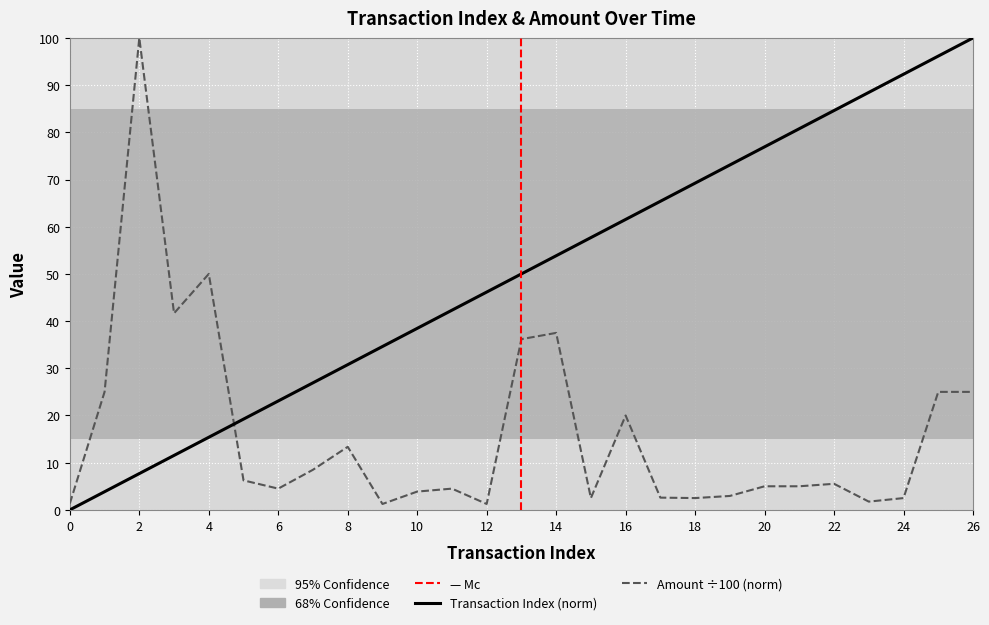

Reading left to right, extract all data points from this chart.

Transaction Index: 0=0.0	1=3.8	2=7.7	3=11.5	4=15.4	5=19.2	6=23.1	7=26.9	8=30.8	9=34.6	10=38.5	11=42.3	12=46.2	13=50.0	14=53.8	15=57.7	16=61.5	17=65.4	18=69.2	19=73.1	20=76.9	21=80.8	22=84.6	23=88.5	24=92.3	25=96.2	26=100.0
Amount (00s): 0=1.4	1=25.0	2=100.0	3=41.7	4=50.0	5=6.2	6=4.5	7=8.5	8=13.4	9=1.2	10=3.9	11=4.5	12=1.2	13=36.2	14=37.5	15=2.5	16=20.0	17=2.6	18=2.5	19=2.9	20=5.0	21=5.0	22=5.5	23=1.7	24=2.5	25=25.0	26=25.0